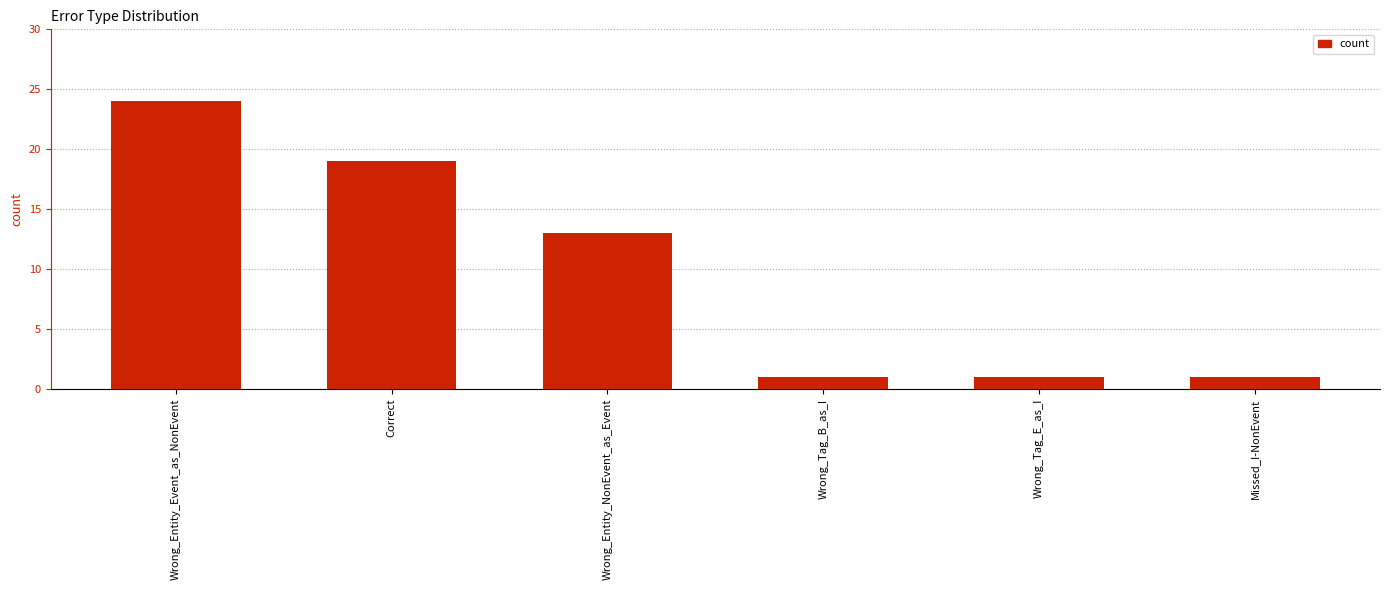

What is the difference between the values at Wrong_Entity_Event_as_NonEvent and Wrong_Entity_NonEvent_as_Event?

11